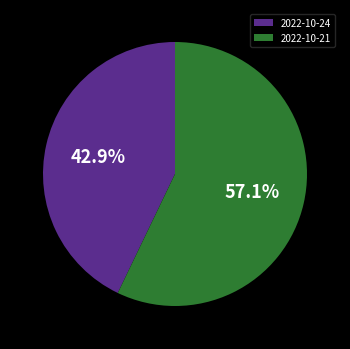

Combined, what portion of the pie is 2022-10-24 and 2022-10-21?

100.0%